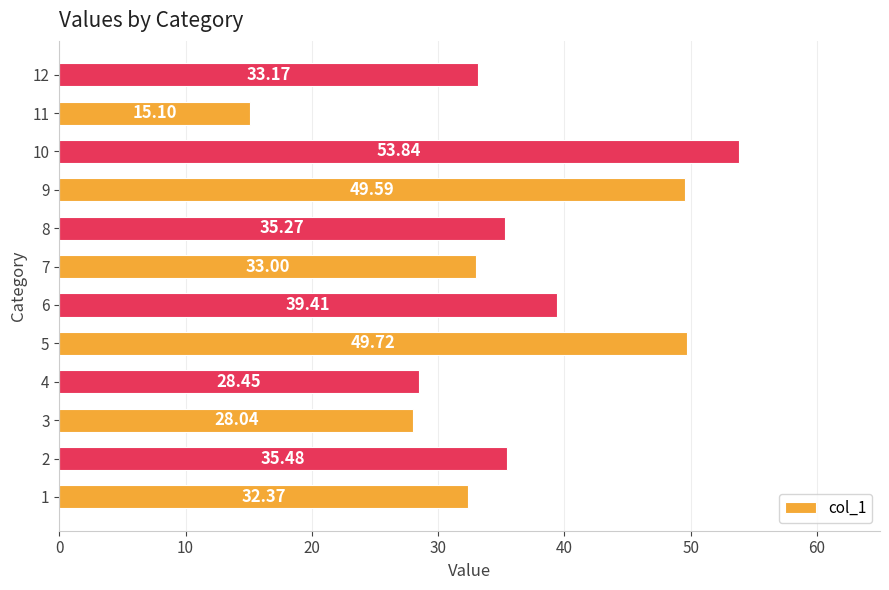

What is the minimum value shown in the chart?

15.1